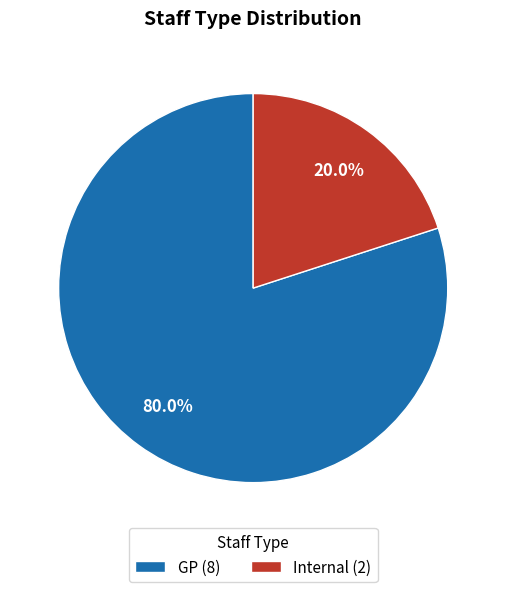

What portion of the pie excludes GP?

20.0%